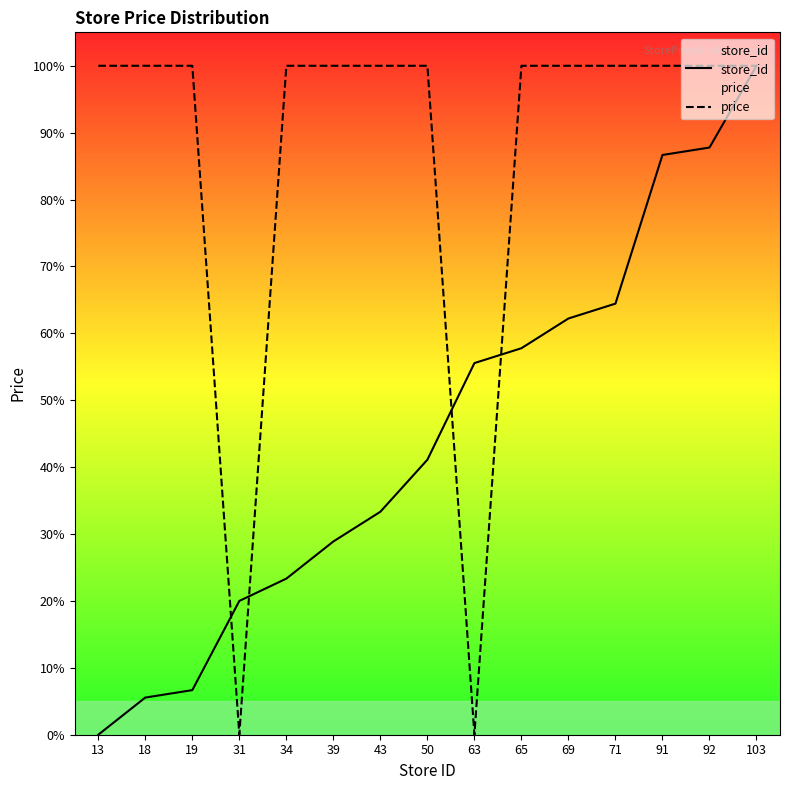

List the series in order of their peak value, highest first.

store_id, price